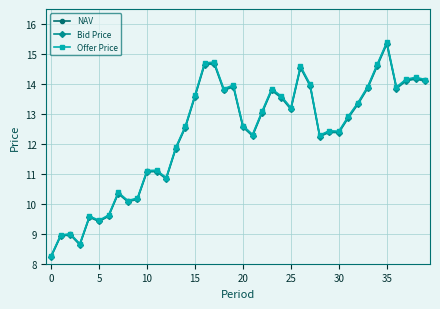

How many distinct data groups are displayed?

3